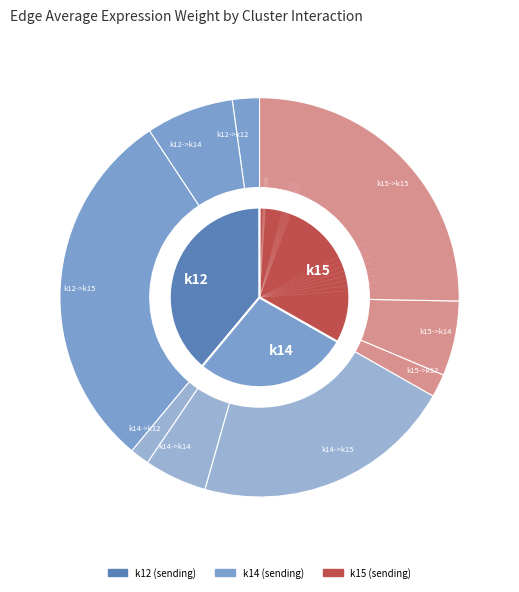

Rank the categories by value from highest to lowest.

k12->k15, k15->k15, k14->k15, k12->k14, k15->k14, k14->k14, k12->k12, k15->k12, k14->k12